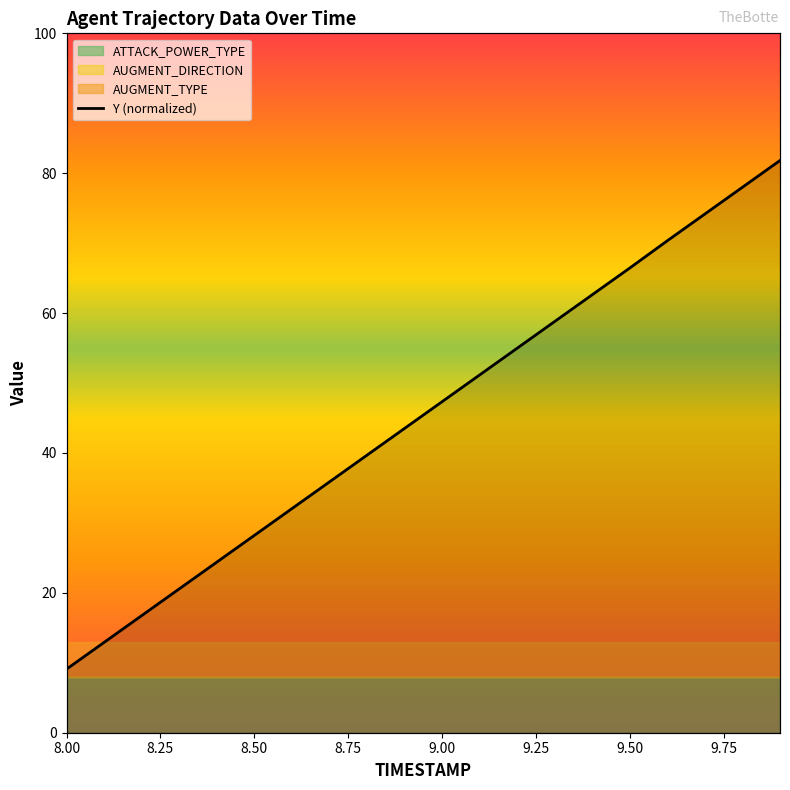

Does the chart have visible grid lines?

No